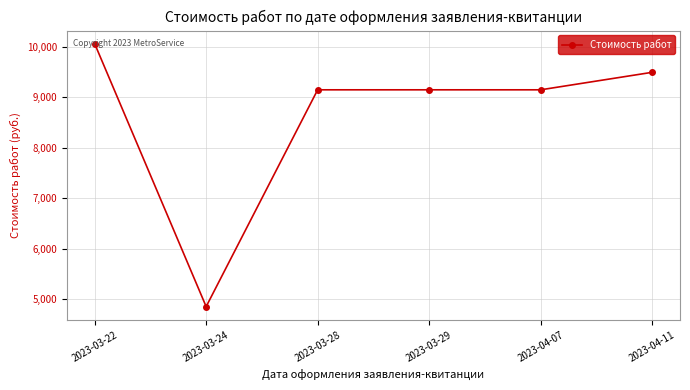

What is the average value?

8643.7